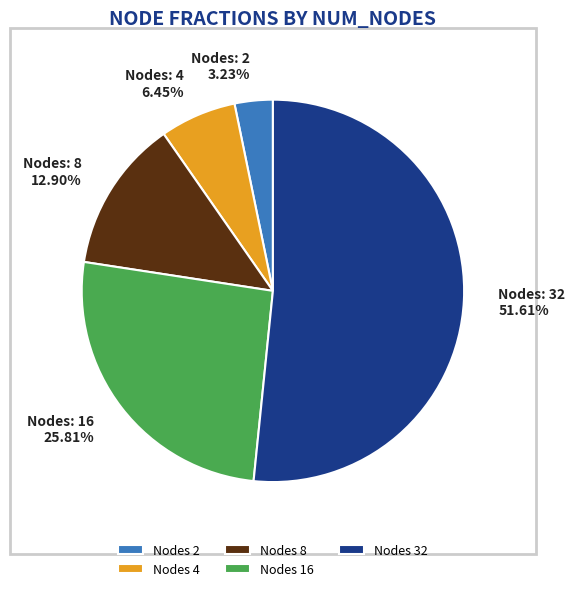

Do Nodes 32 and Nodes 4 together represent more than half of the pie?

Yes